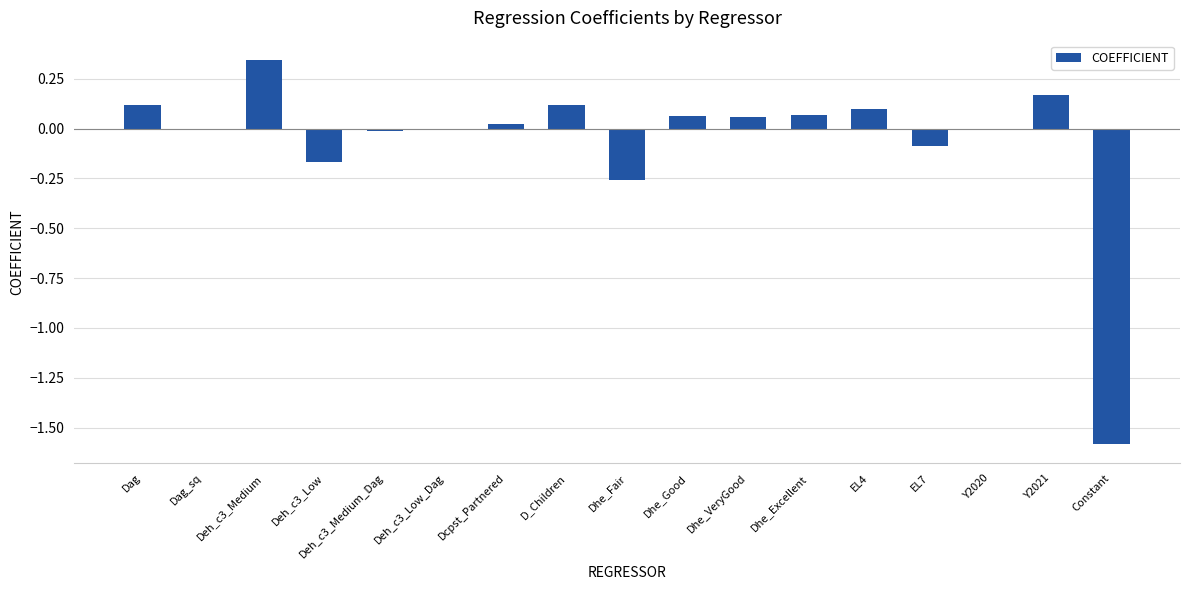

At which category does the chart reach its peak across all series?

Deh_c3_Medium